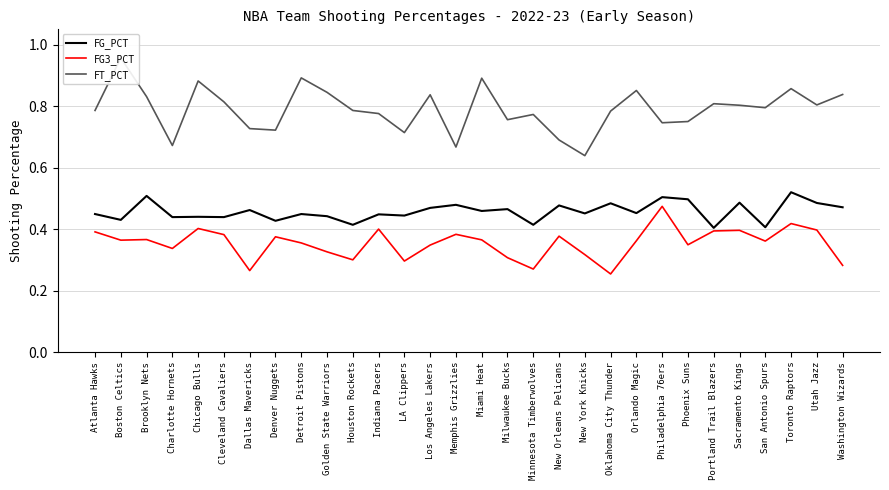

Is it true that FG_PCT equals 0.4 at Detroit Pistons?

True